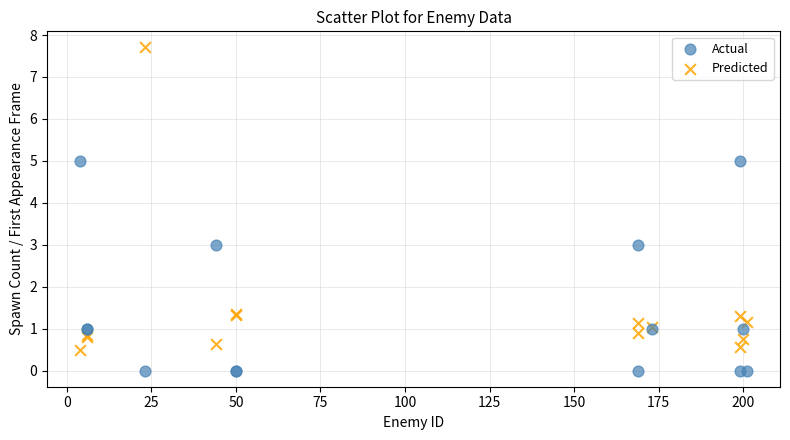

Which series reaches the maximum Y coordinate?

Predicted